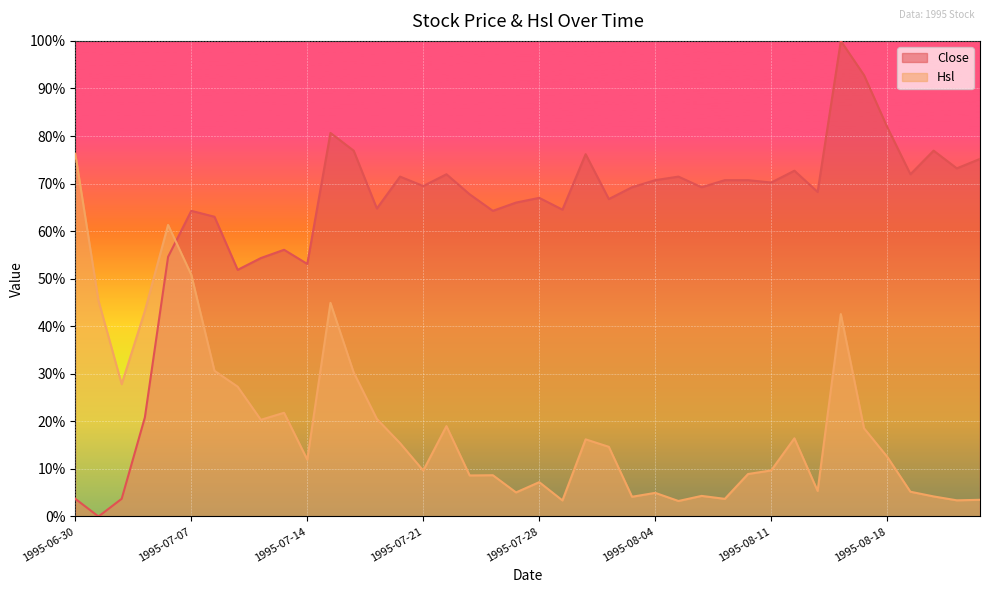

Reading left to right, what are all the values shown in this chart?

Close: 3.7	0.0	3.7	20.8	54.6	64.3	63.0	51.9	54.3	56.1	53.1	80.6	76.9	64.8	71.5	69.5	72.0	67.7	64.3	66.0	67.0	64.5	76.2	66.7	69.2	70.7	71.5	69.2	70.7	70.7	70.2	72.7	68.2	100.0	92.8	81.9	72.0	76.9	73.2	75.2
Hsl: 76.3	45.4	27.8	43.2	61.3	50.8	30.6	27.3	20.3	21.8	12.0	44.9	30.3	20.5	15.4	9.7	19.0	8.6	8.7	5.1	7.2	3.4	16.2	14.7	4.2	5.0	3.3	4.3	3.7	8.9	9.7	16.4	5.4	42.6	18.6	12.6	5.2	4.2	3.4	3.5